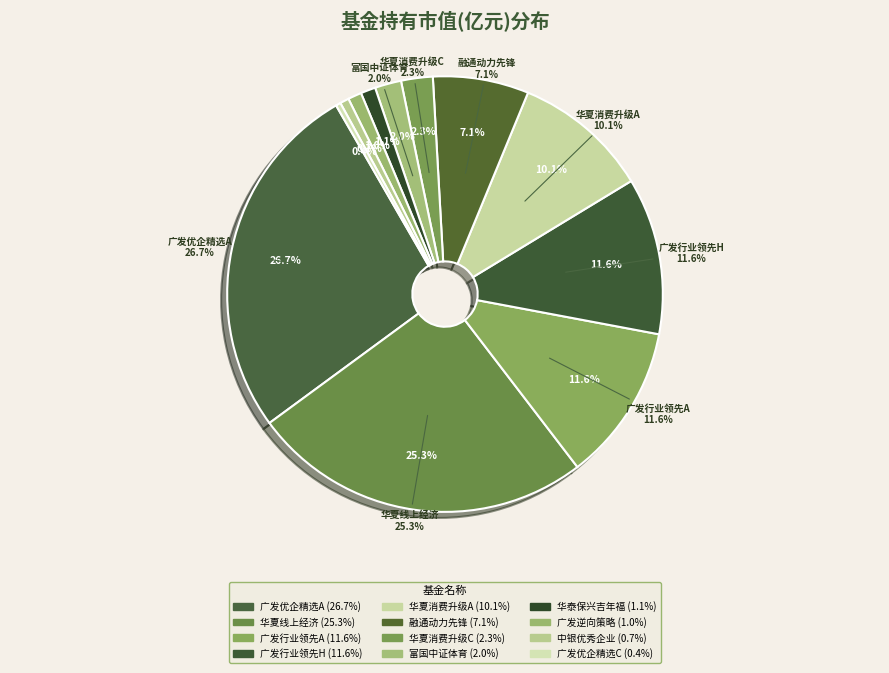

How many segments does this pie chart have?

12